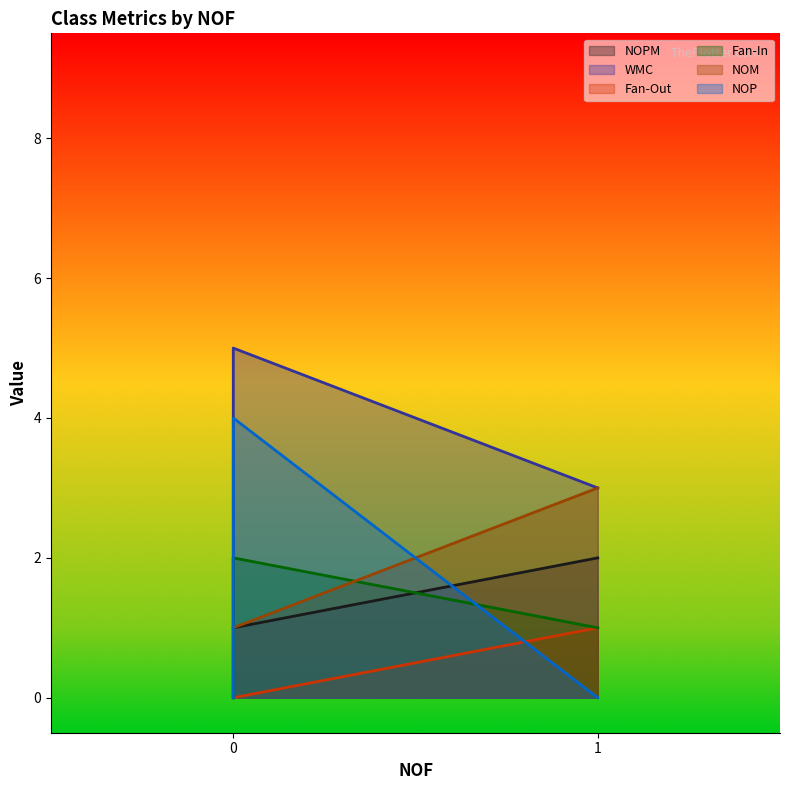

The NOP series shows 7 at 0. True or false?

False